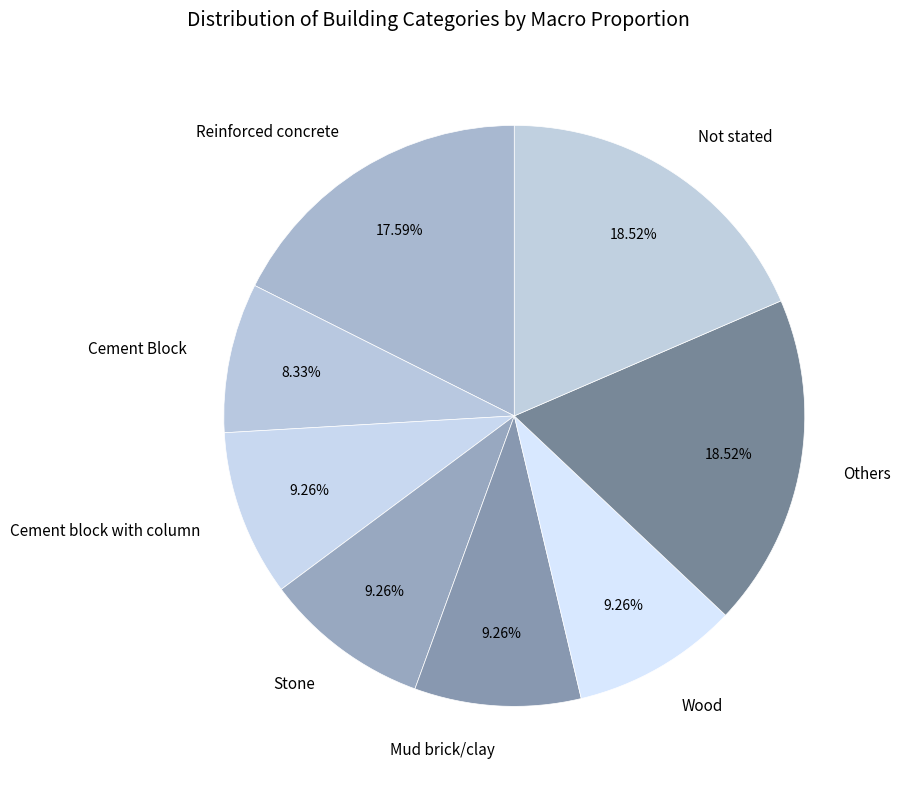

To the nearest percent, what portion does Wood represent?

9%